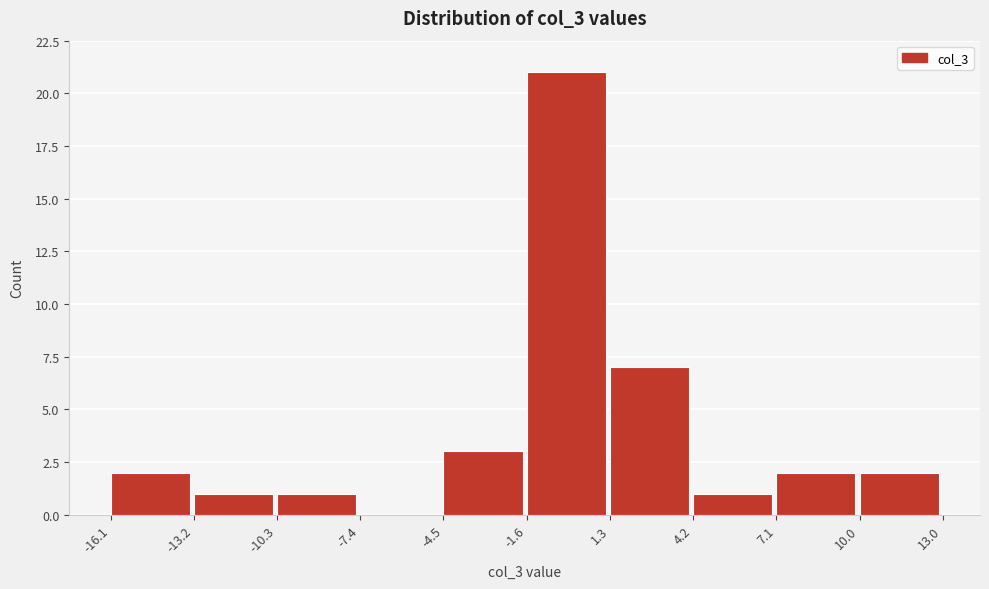

Reading left to right, transcribe this chart: for each bar, give the range it covers on the x-axis and its height. The values are not printed on the chart, so give them approximately, as read against the axis.

-16.1 to -13.2: 2
-13.2 to -10.3: 1
-10.3 to -7.4: 1
-7.4 to -4.5: 0
-4.5 to -1.6: 3
-1.6 to 1.3: 21
1.3 to 4.2: 7
4.2 to 7.1: 1
7.1 to 10.0: 2
10.0 to 13.0: 2